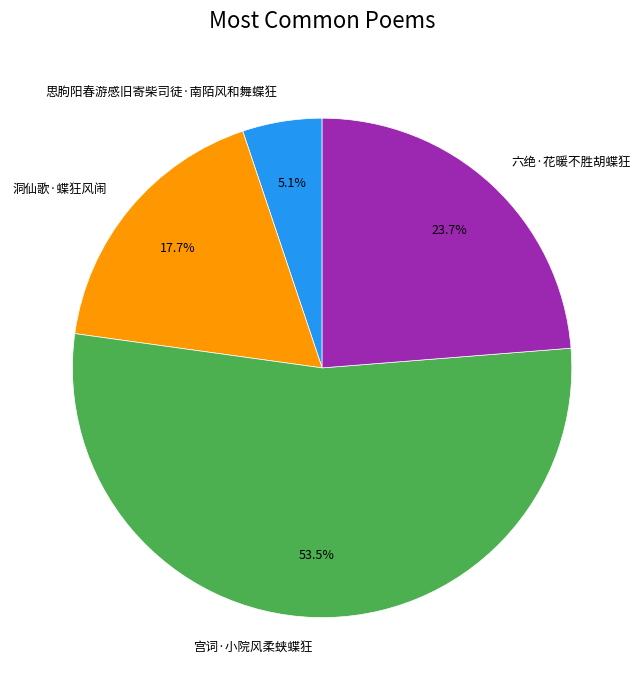

To the nearest percent, what is the combined percentage of 六绝·花暖不胜胡蝶狂 and 洞仙歌·蝶狂风闹?

41%